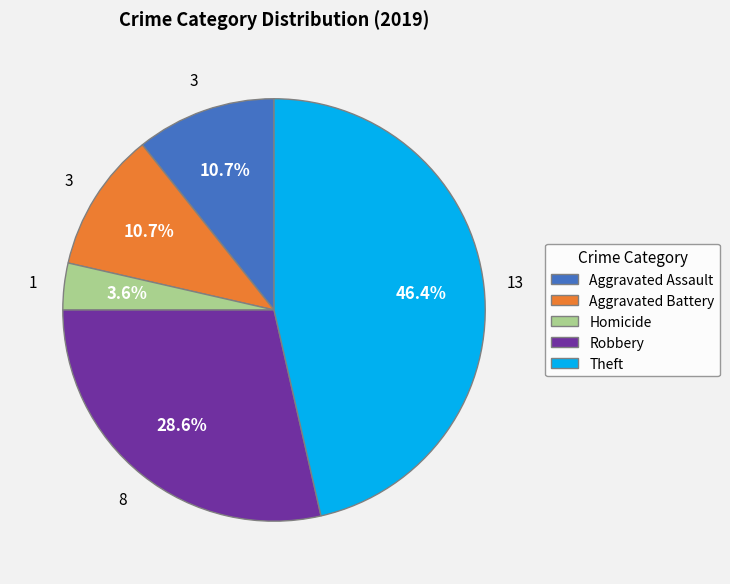

What percentage is NOT represented by Aggravated Assault?

89.3%